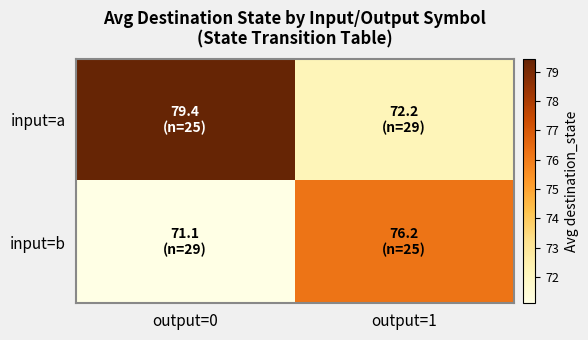

At output=1, list the series in order from largest to smallest.

input=b, input=a